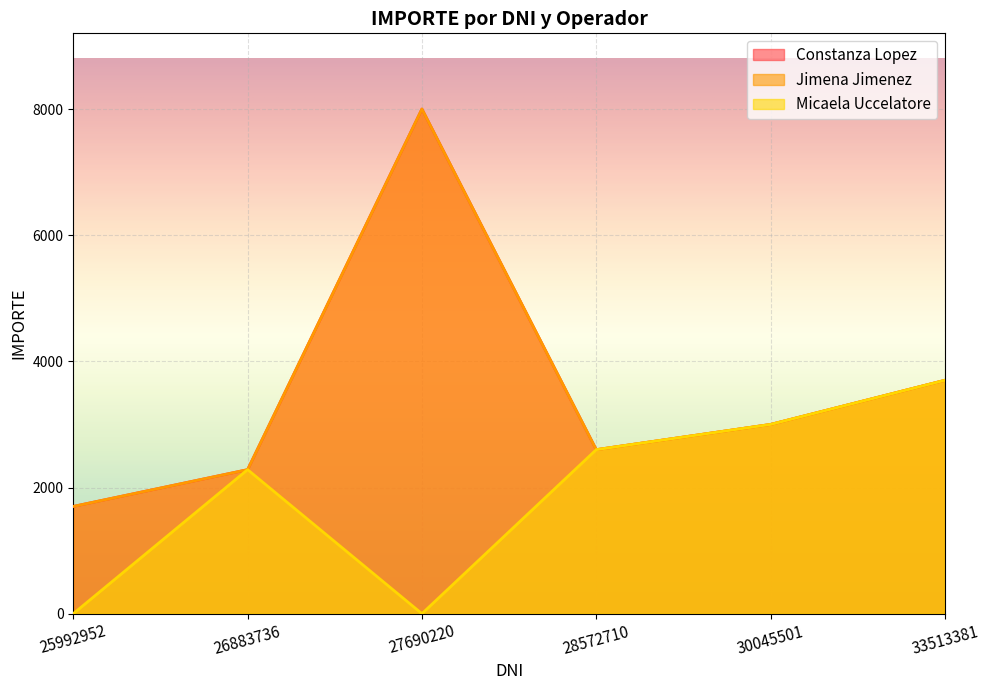

Does the chart display data point markers on the line(s)?

No